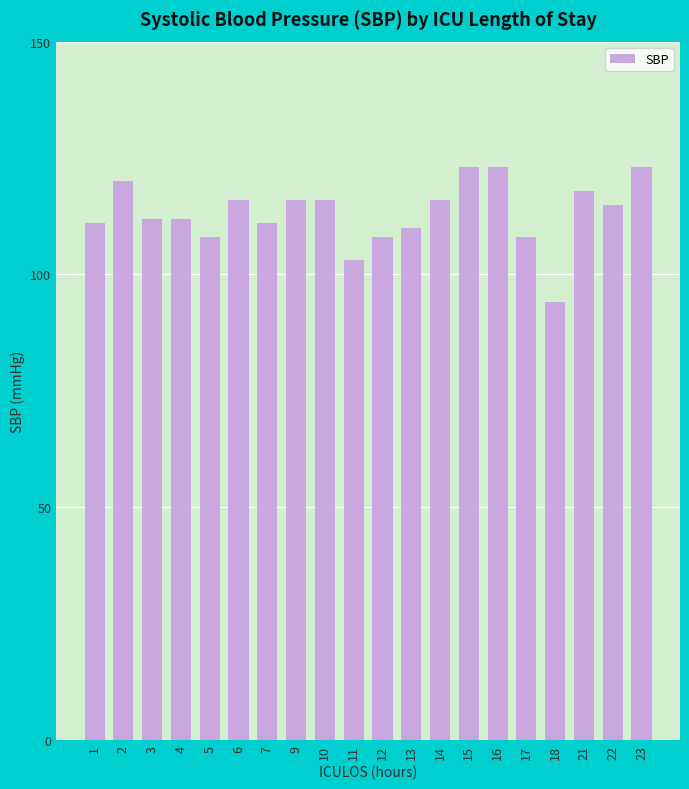

What is the approximate value at 4, to the nearest 10?

110